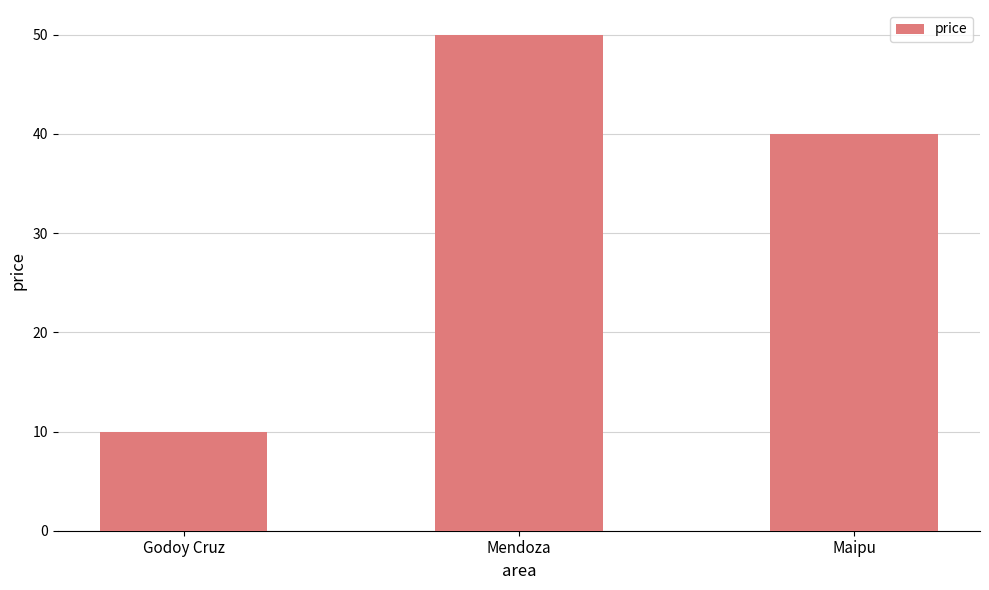

Are the bars horizontal?

No